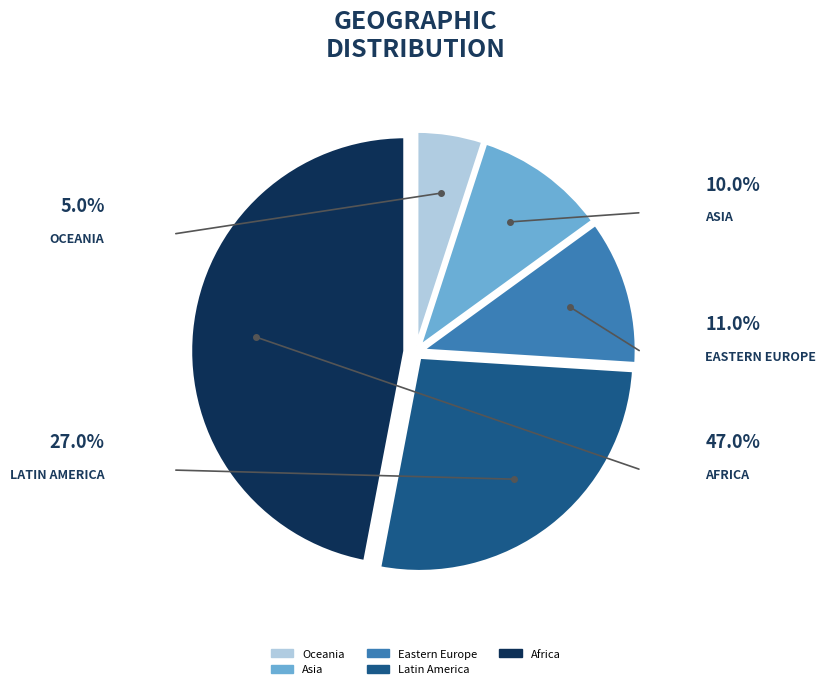

To the nearest percent, what is the combined percentage of Oceania and Africa?

52%